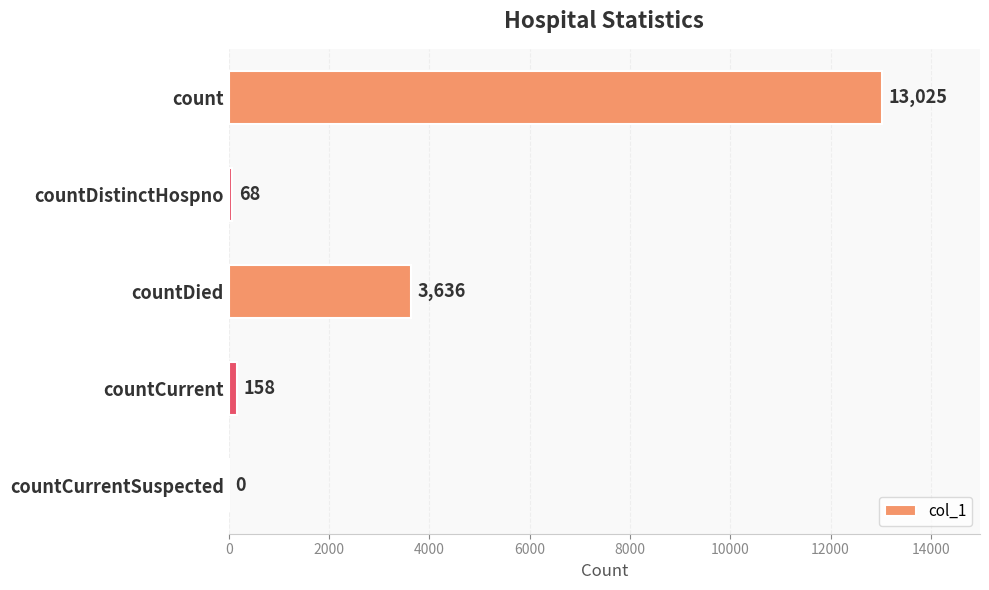

What is the sum of the values at countCurrentSuspected and countDistinctHospno?

68